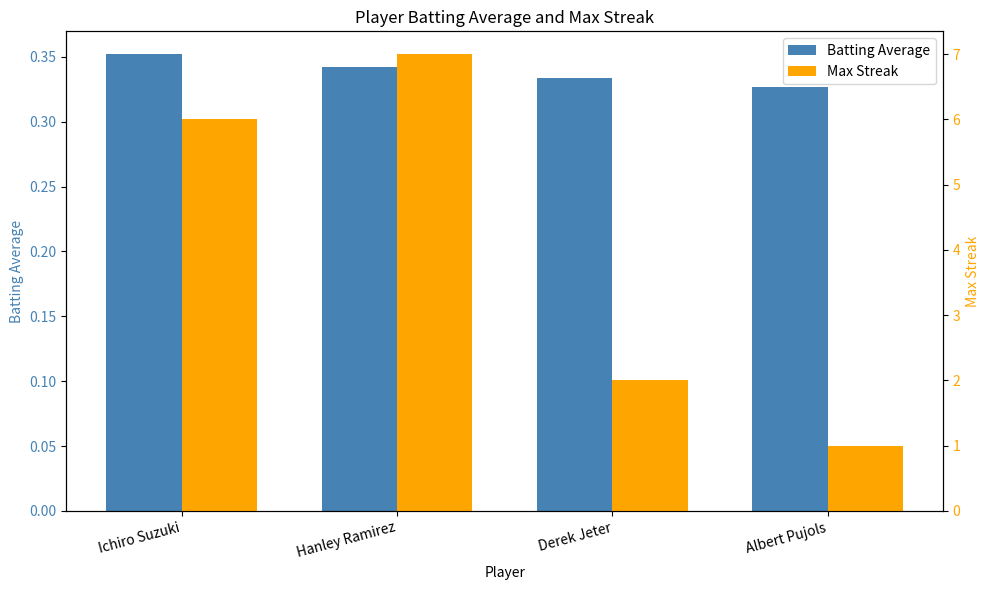

List the series in order of their overall mean, lowest first.

Batting Average, Max Streak